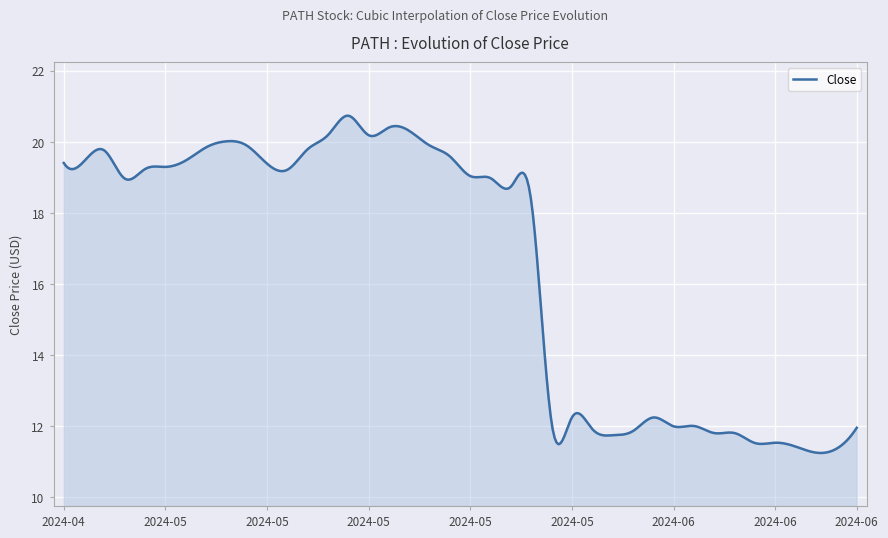

What is the smallest value displayed?

11.3